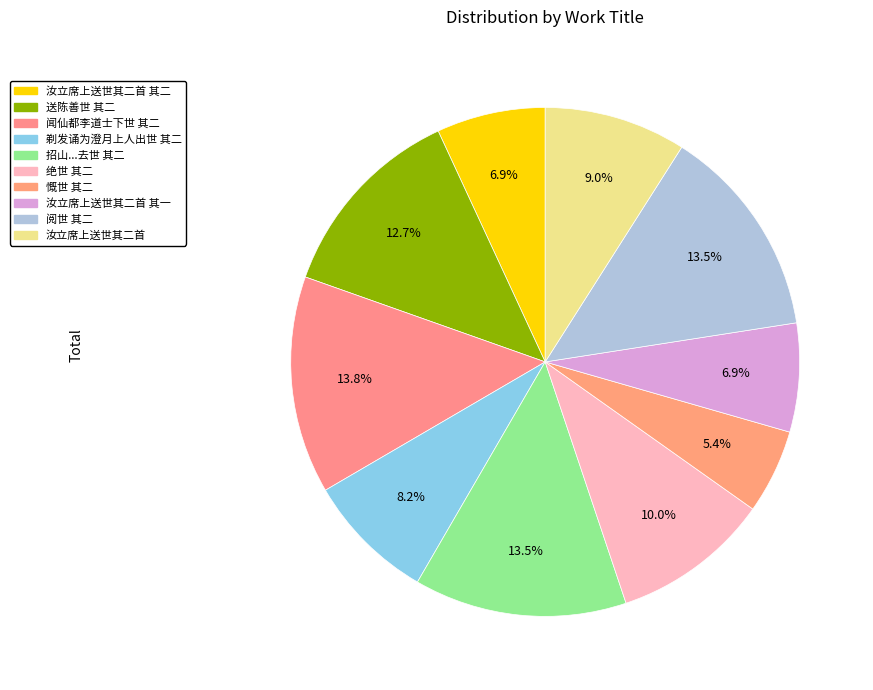

How many slices are in this pie chart?

10